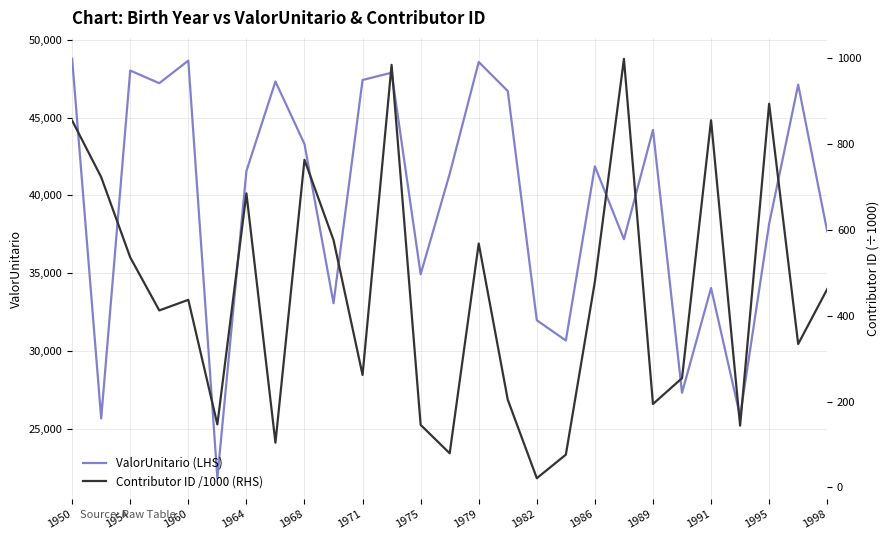

Where is ValorUnitario (LHS) nearest to the value 35299?

1975